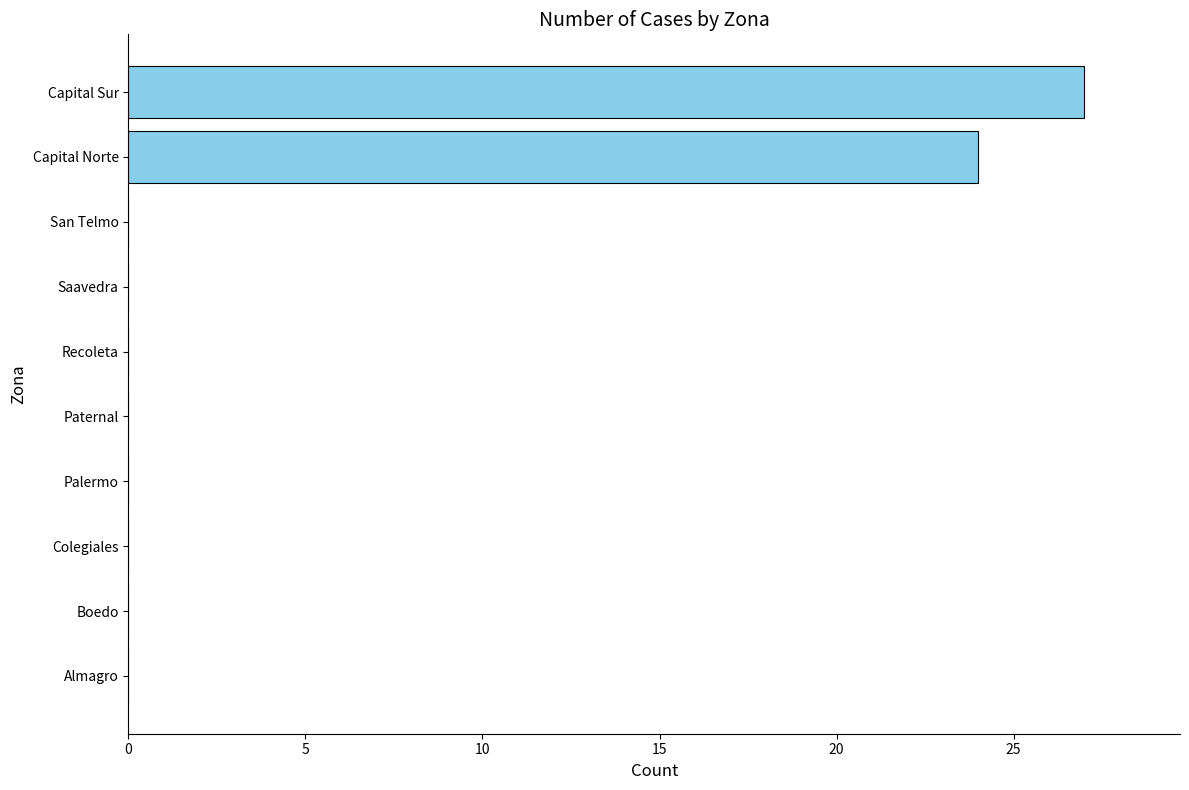

The value at Saavedra is 14. True or false?

False